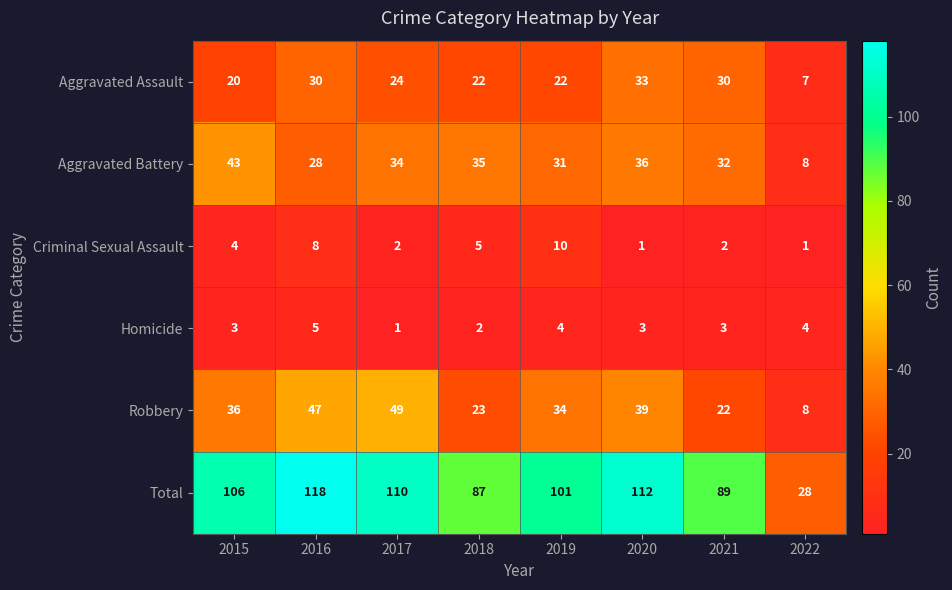

How many values in the Aggravated Battery series are below 34?

4